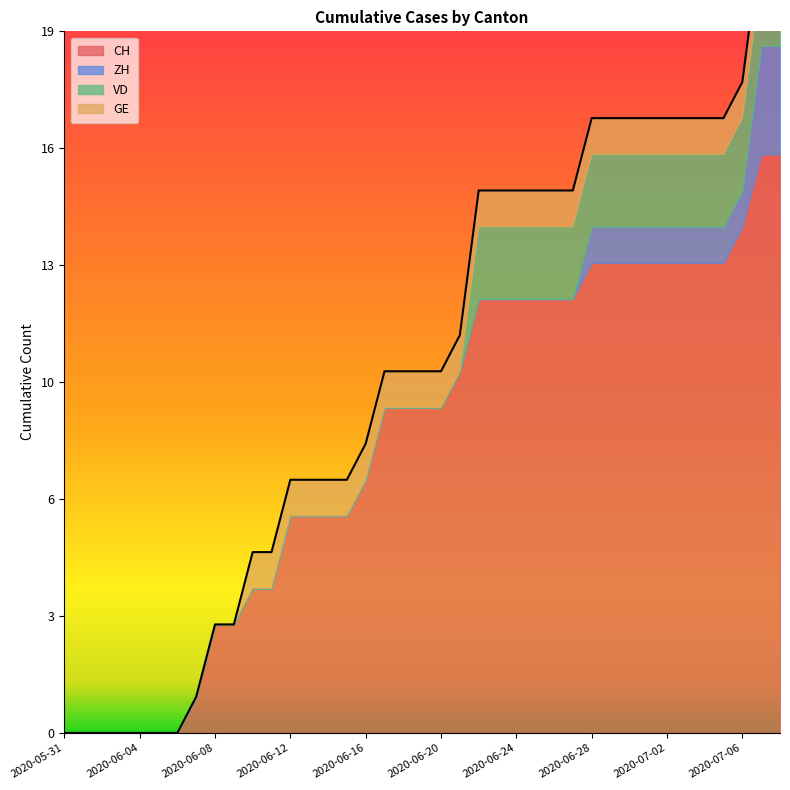

What is the sum of all VD values?

34